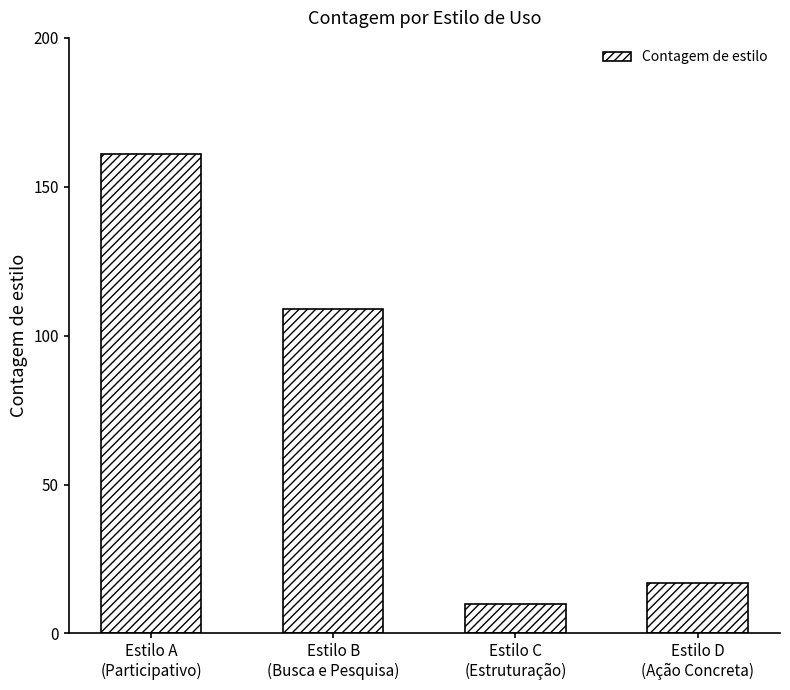

Reading right to left, what are all the values shown in this chart?

Estilo D
(Ação Concreta)=17	Estilo C
(Estruturação)=10	Estilo B
(Busca e Pesquisa)=109	Estilo A
(Participativo)=161